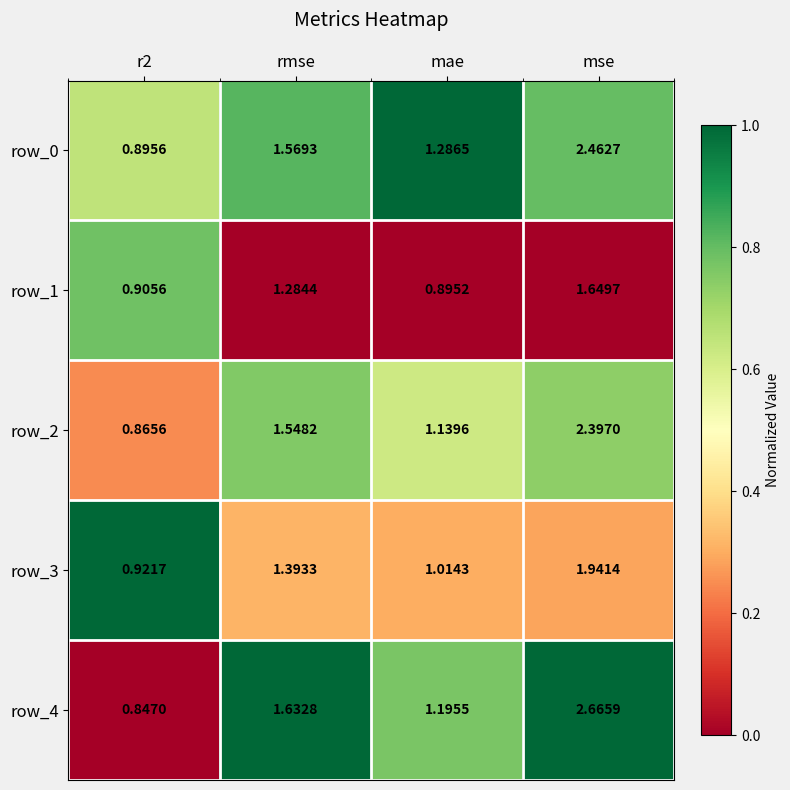

Which series has the largest range (max minus min)?

row_4